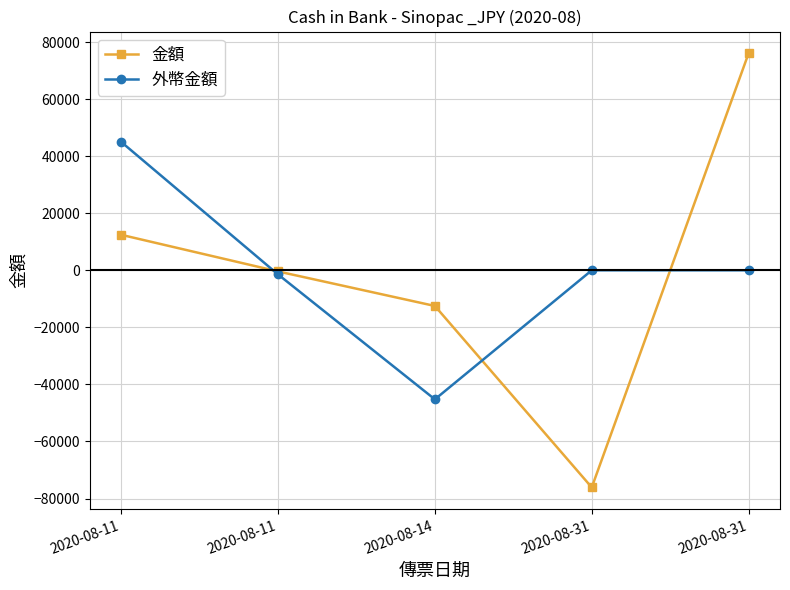

What value does the 金額 series have at 2020-08-31?

-76093.8